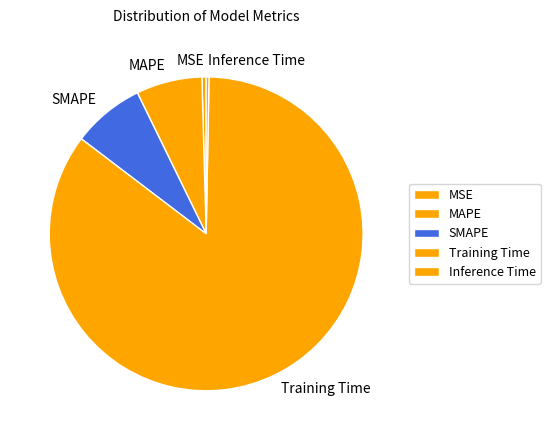

Between SMAPE and MAPE, which is larger?

SMAPE